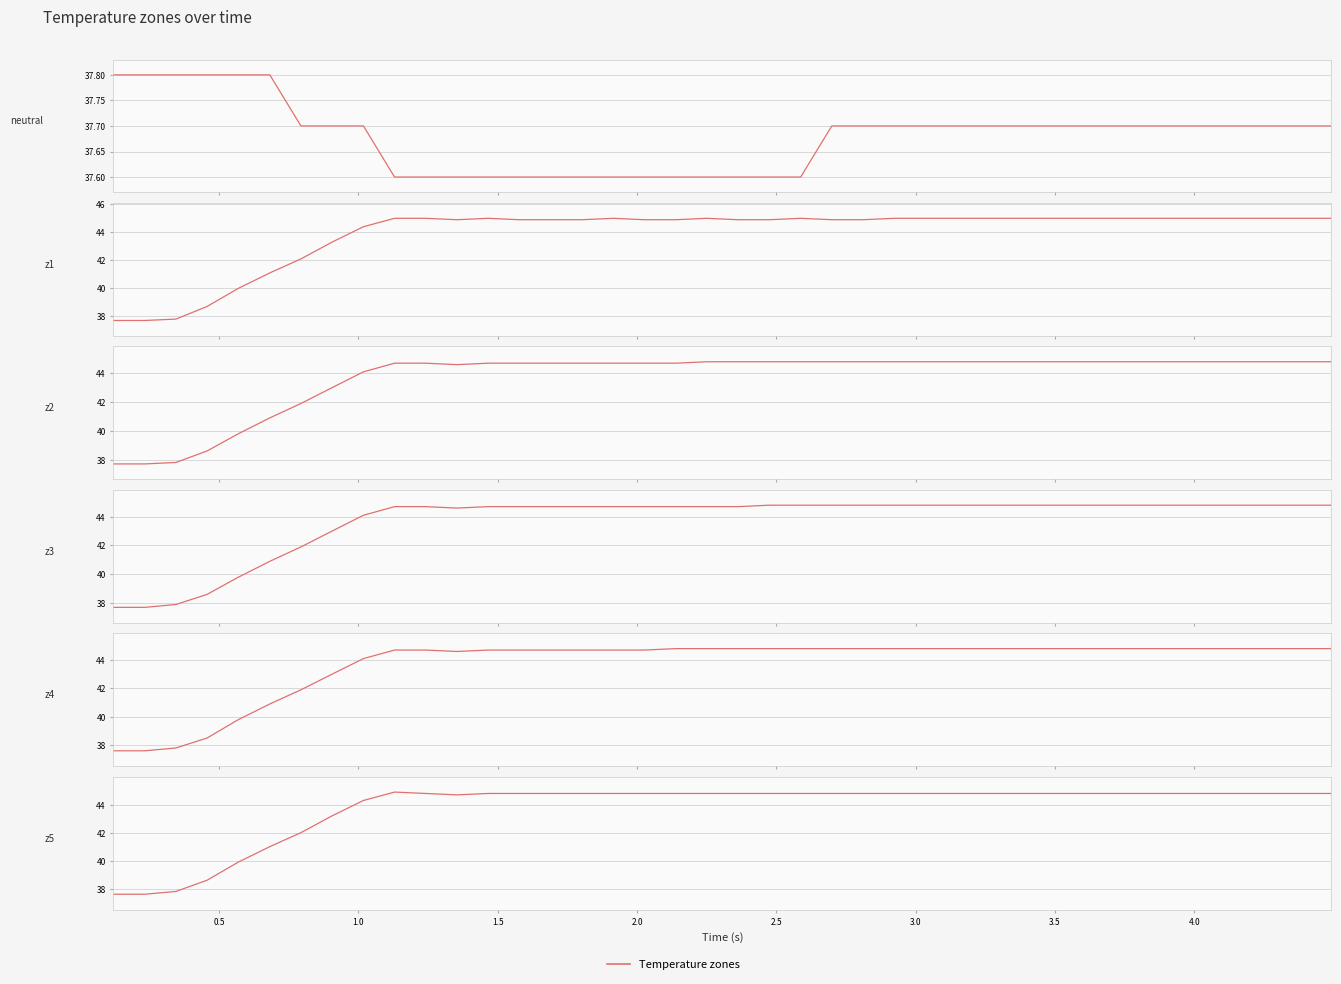

True or false: z4 and z2 intersect in this chart.

False